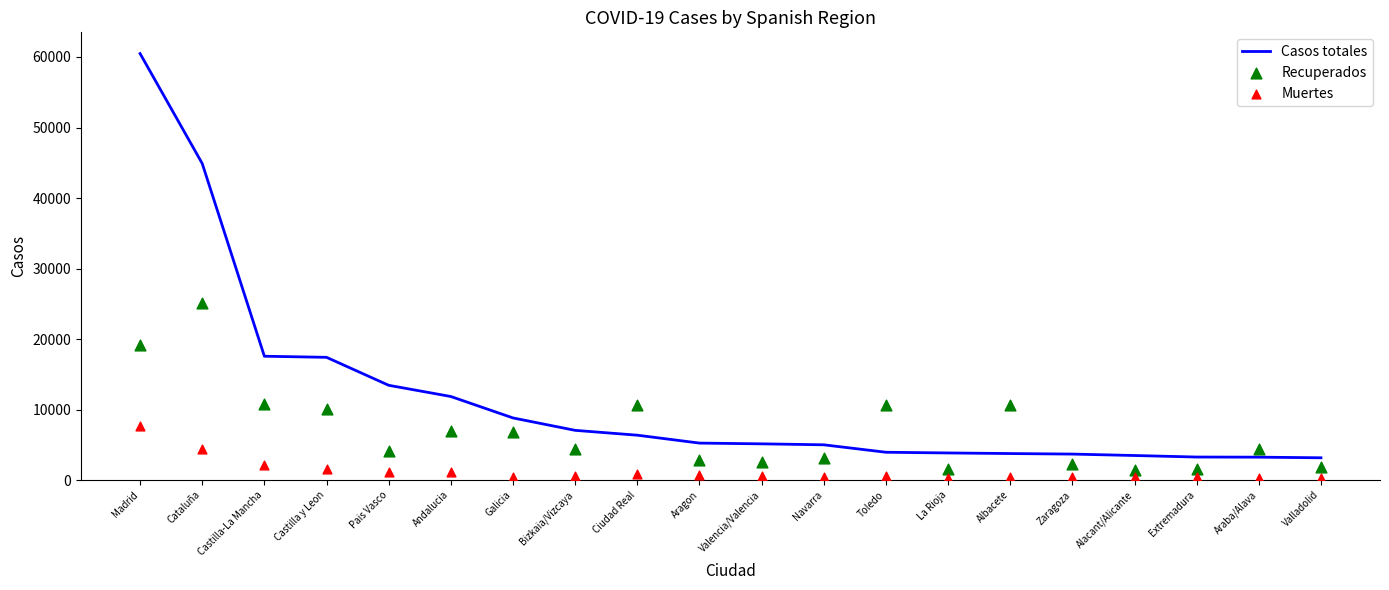

Which series has the widest spread of Y values?

Casos totales